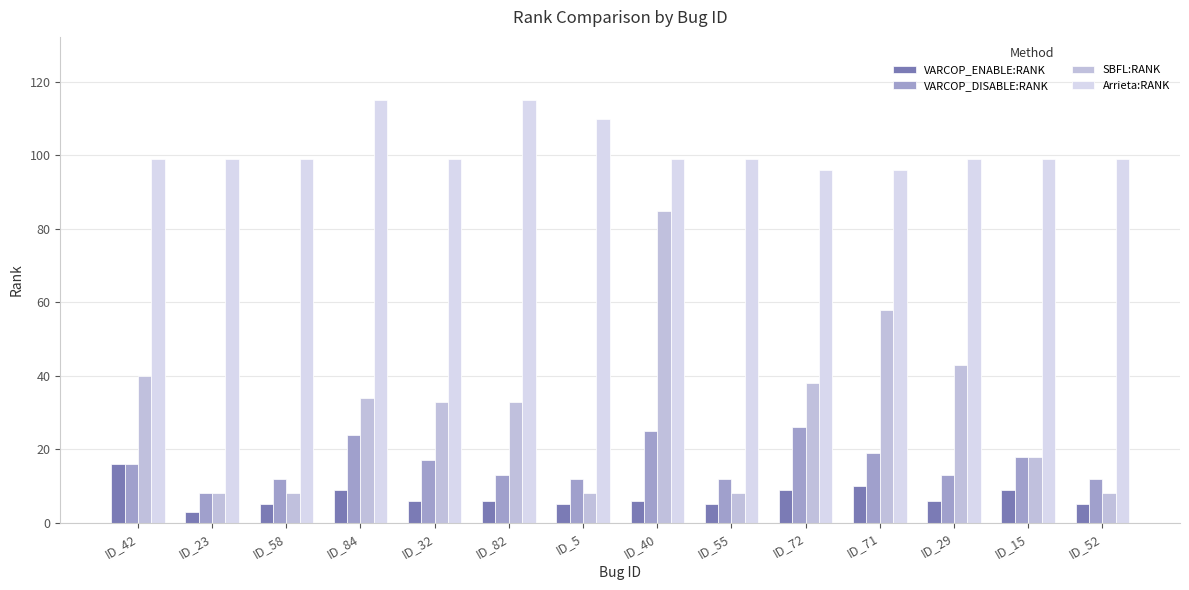

List the series in order of their peak value, lowest first.

VARCOP_ENABLE:RANK, VARCOP_DISABLE:RANK, SBFL:RANK, Arrieta:RANK